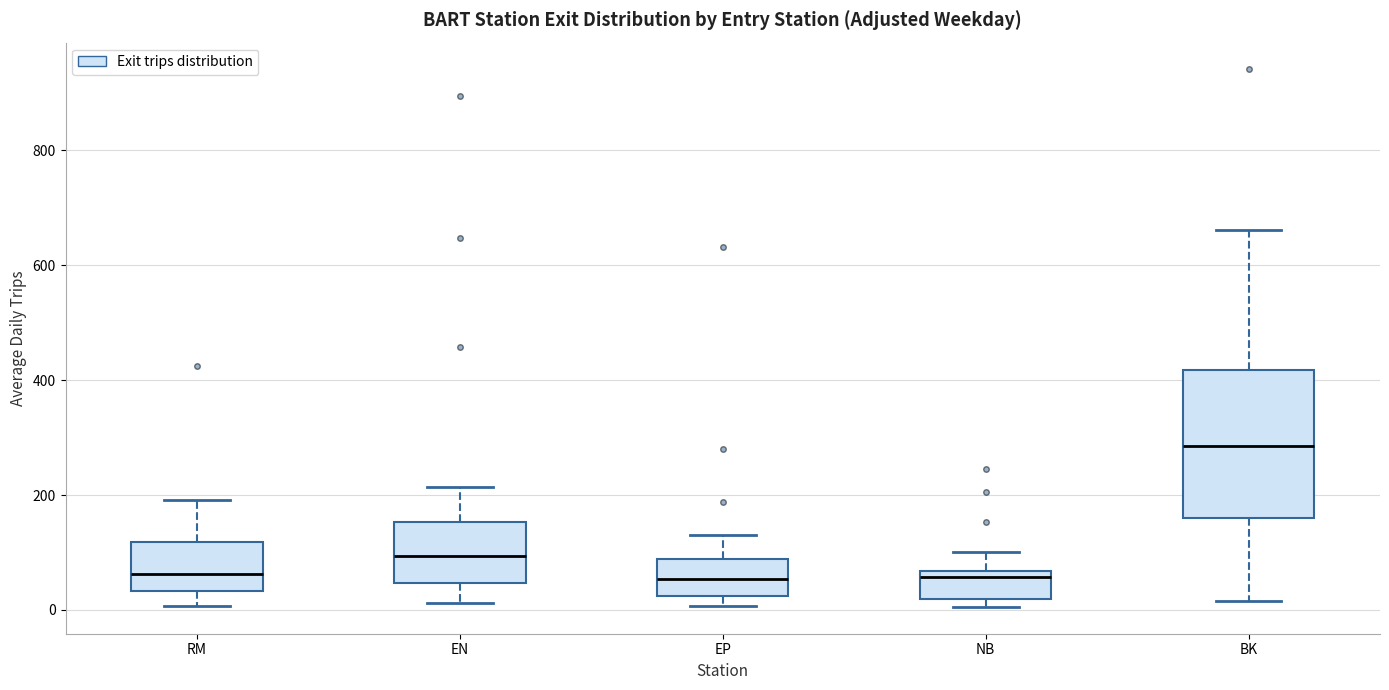

Comparing the boxes themselves (not the whiskers), which one is the tallest?

BK